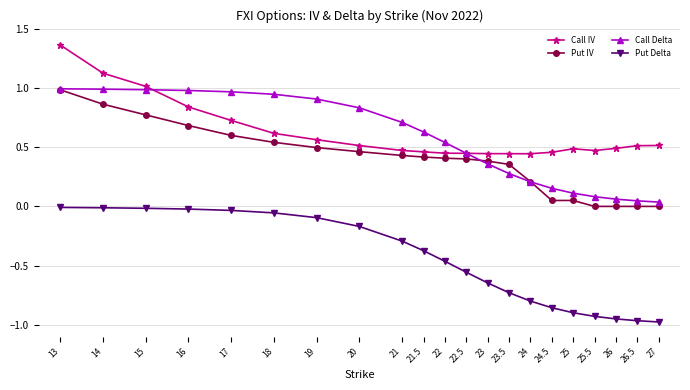

True or false: Call Delta and Put IV intersect in this chart.

True